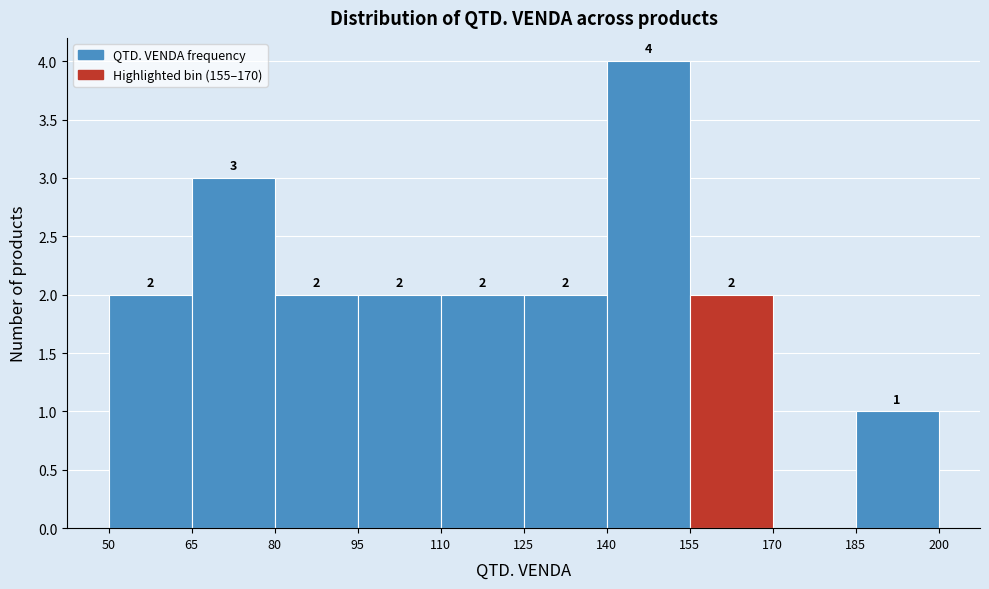

Over which range of the x-axis is the bar tallest?

140 to 155